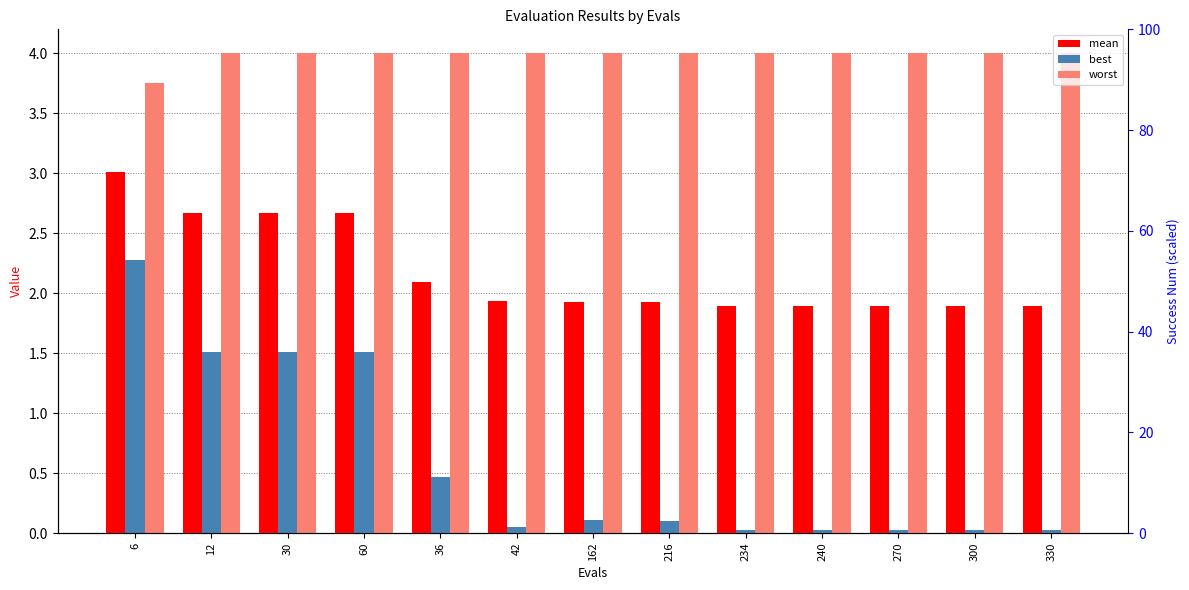

How many distinct data groups are displayed?

3